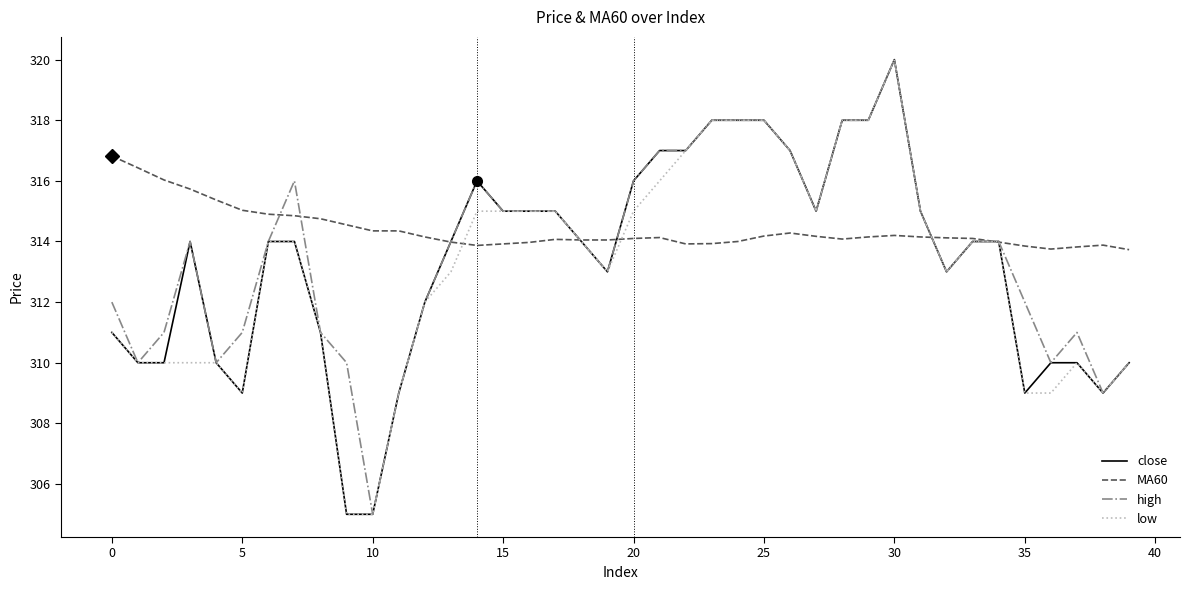

Which series has the largest total across all categories?

MA60